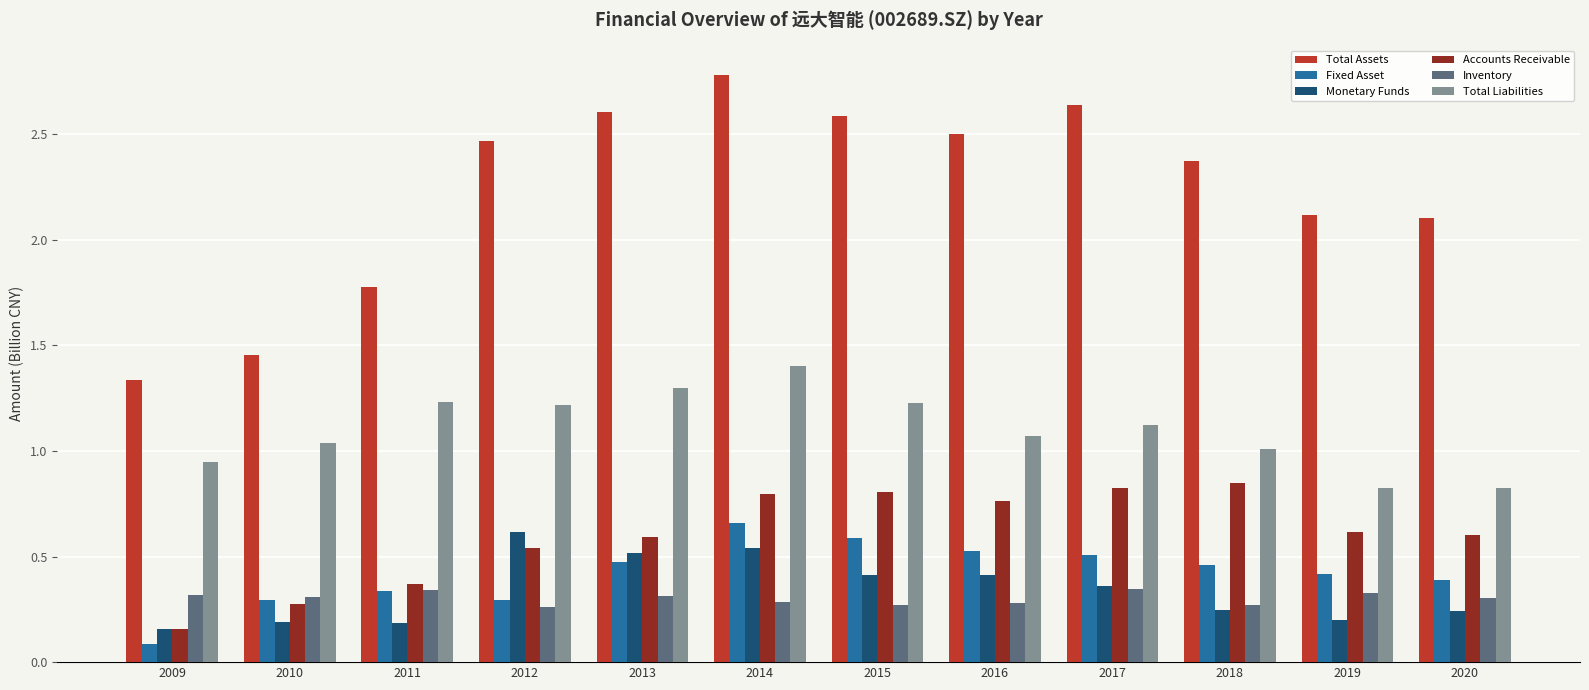

At how many categories does at least one series exceed 1?

12